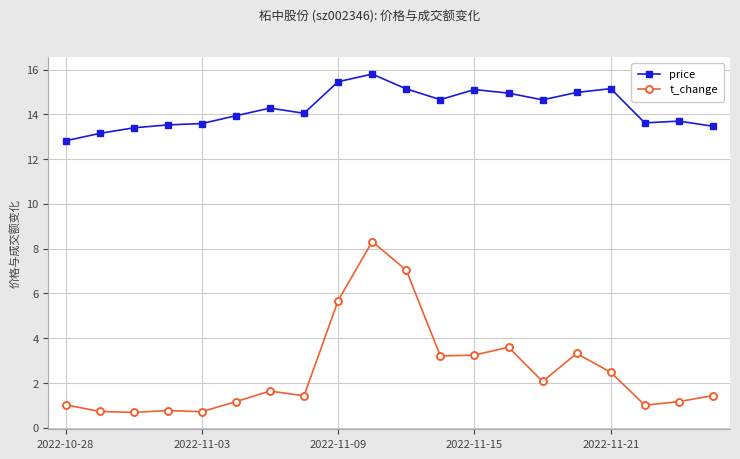

True or false: t_change has more than 1 interior local peaks.

True